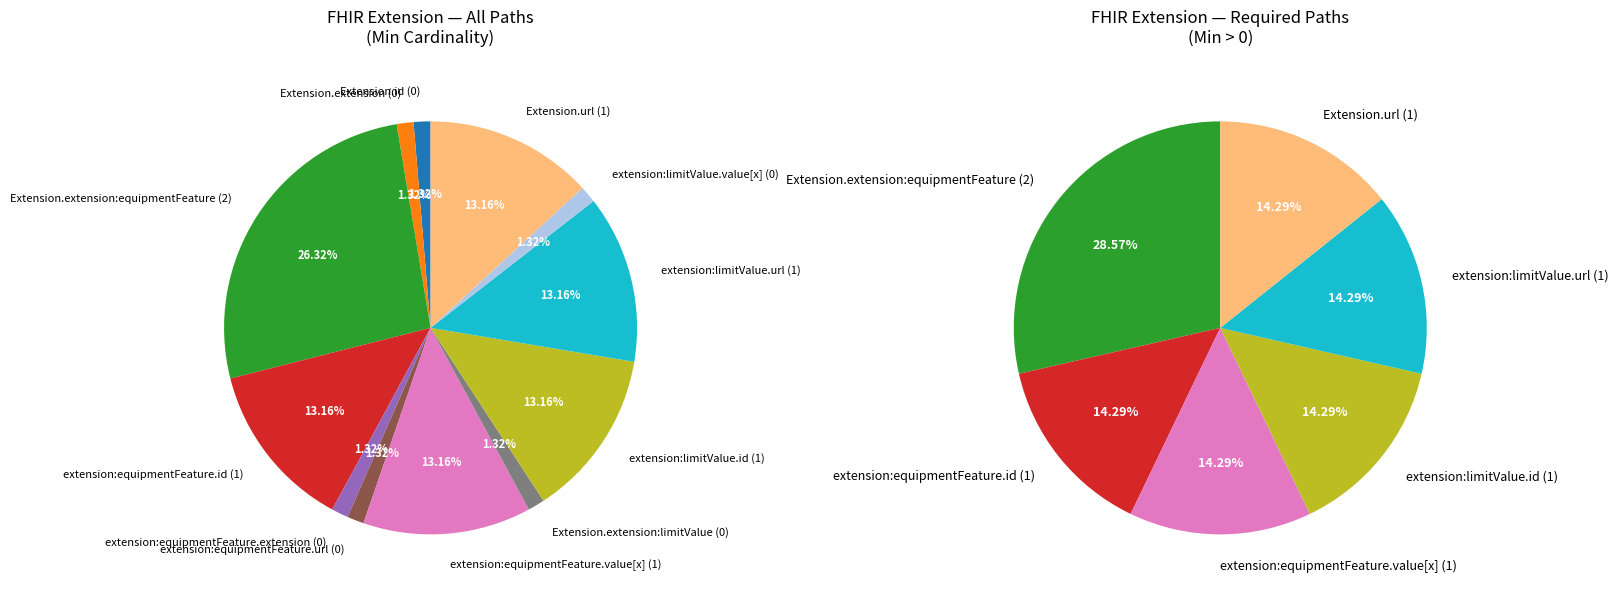

Does Extension.extension:equipmentFeature.extension account for over 50% of the chart?

No